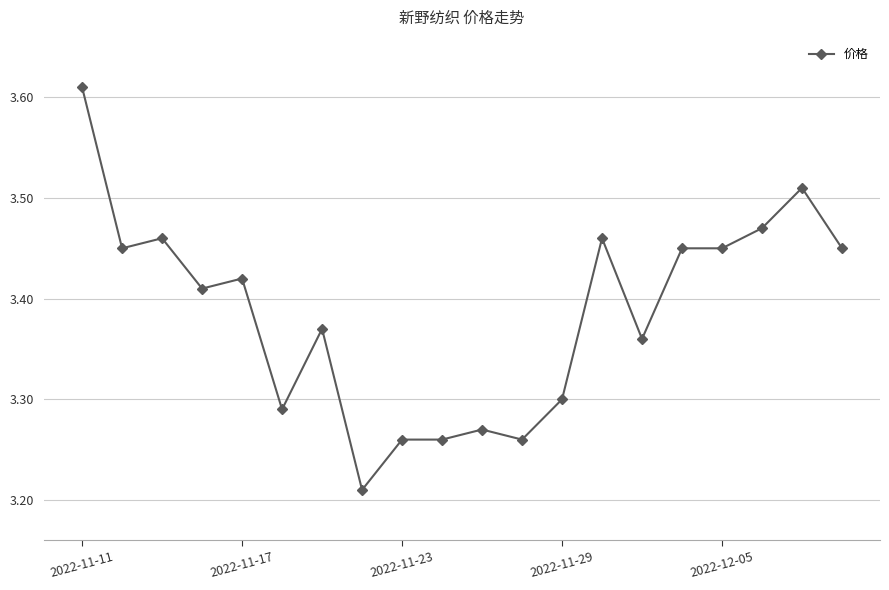

What is the sum of all values?

67.7